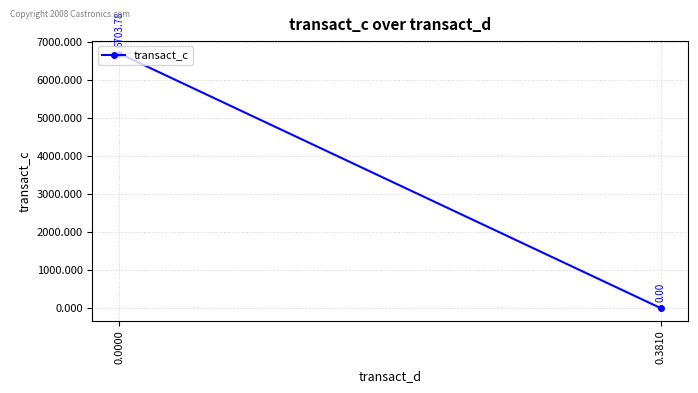

What is the sum of the values at 0.0000 and 0.3810?

6703.8